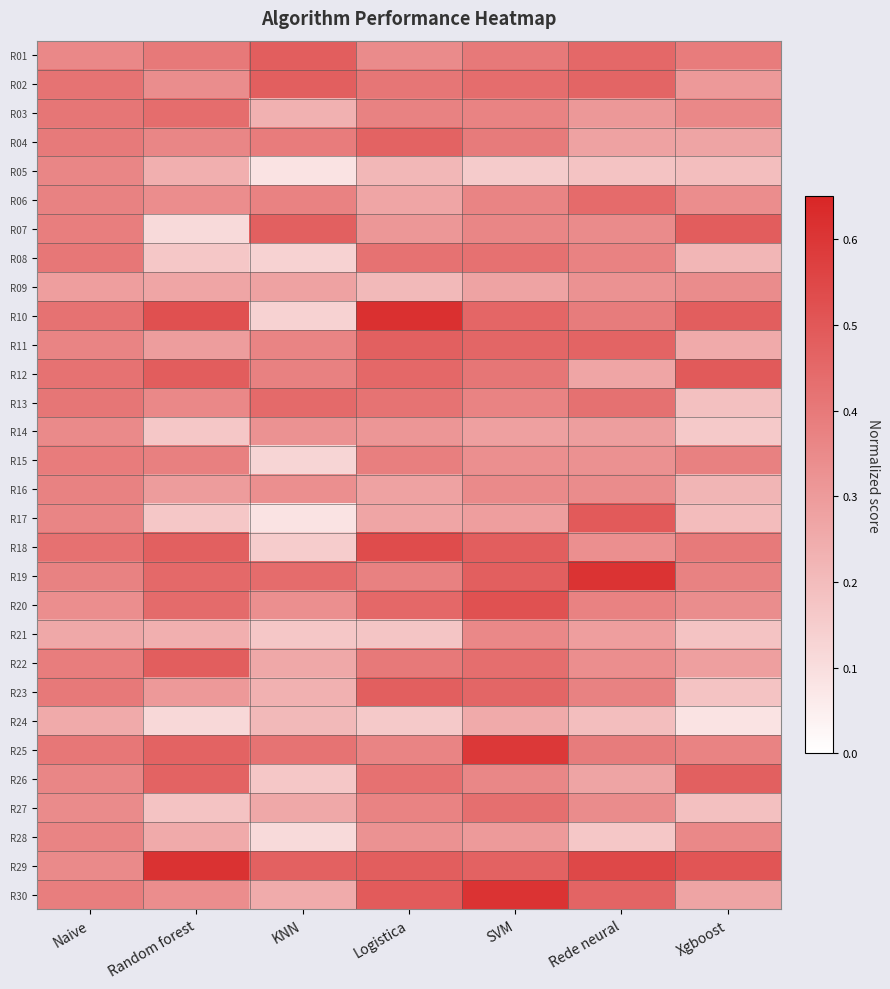

Which series has the widest spread of values?

R10